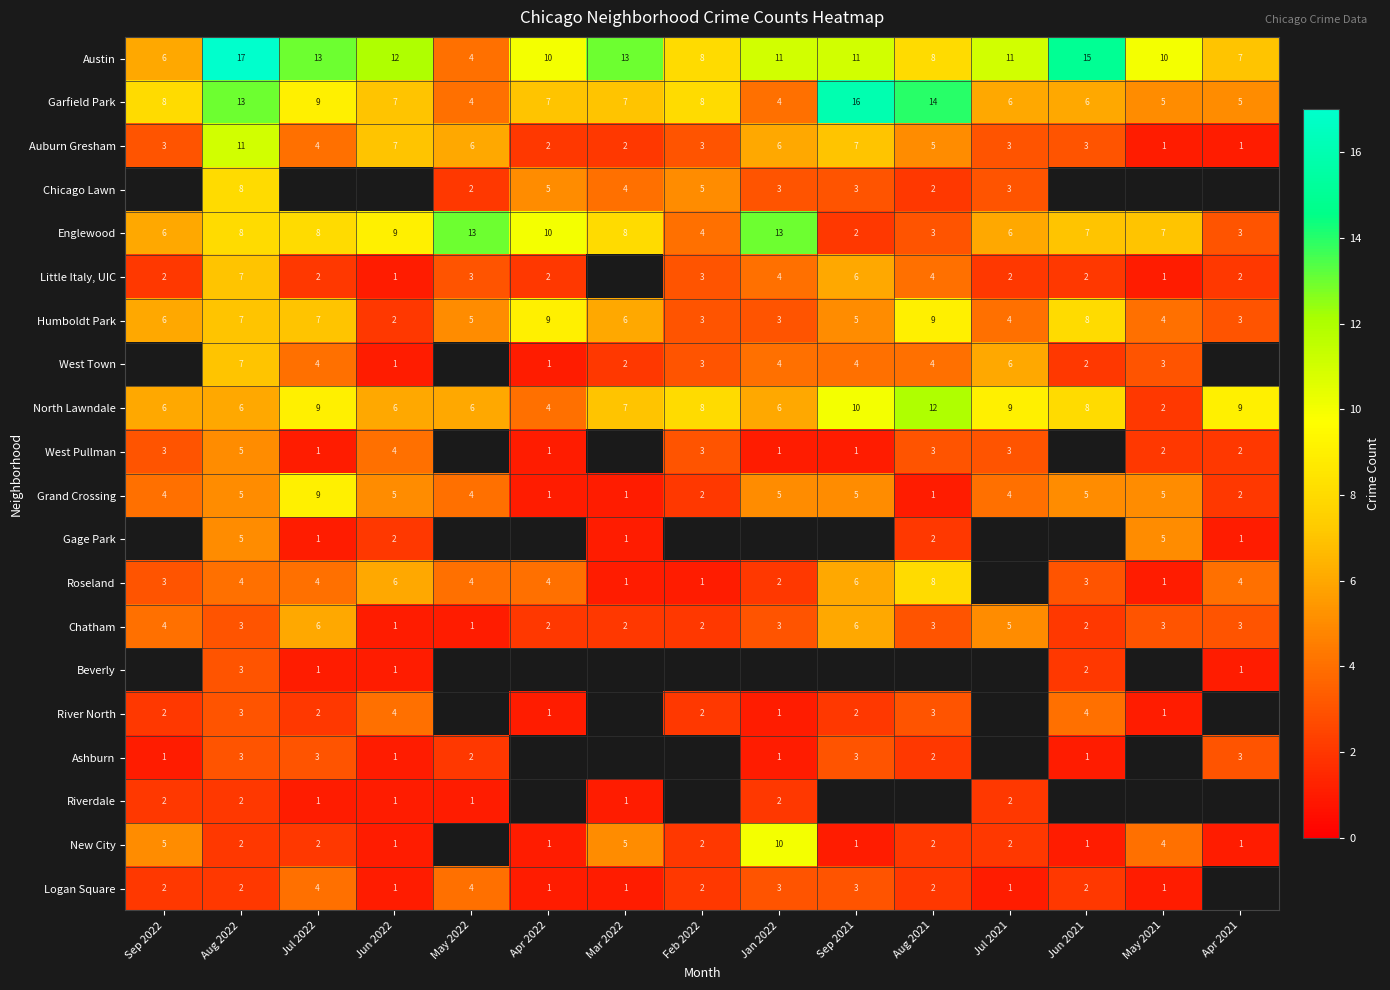

The value of New City at Jan 2022 is 10. True or false?

True